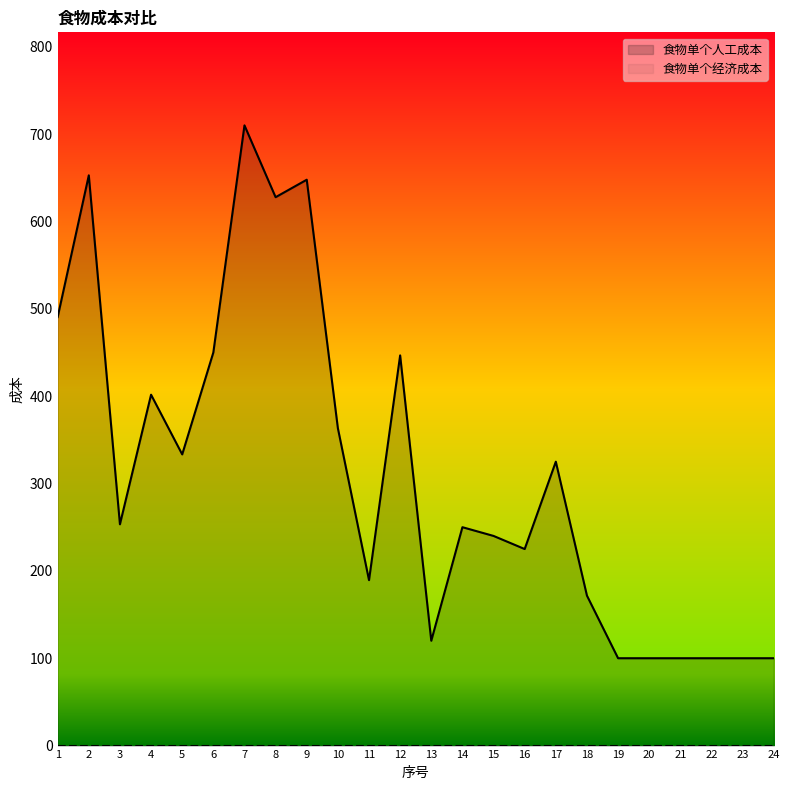

What is the average value?

312.4